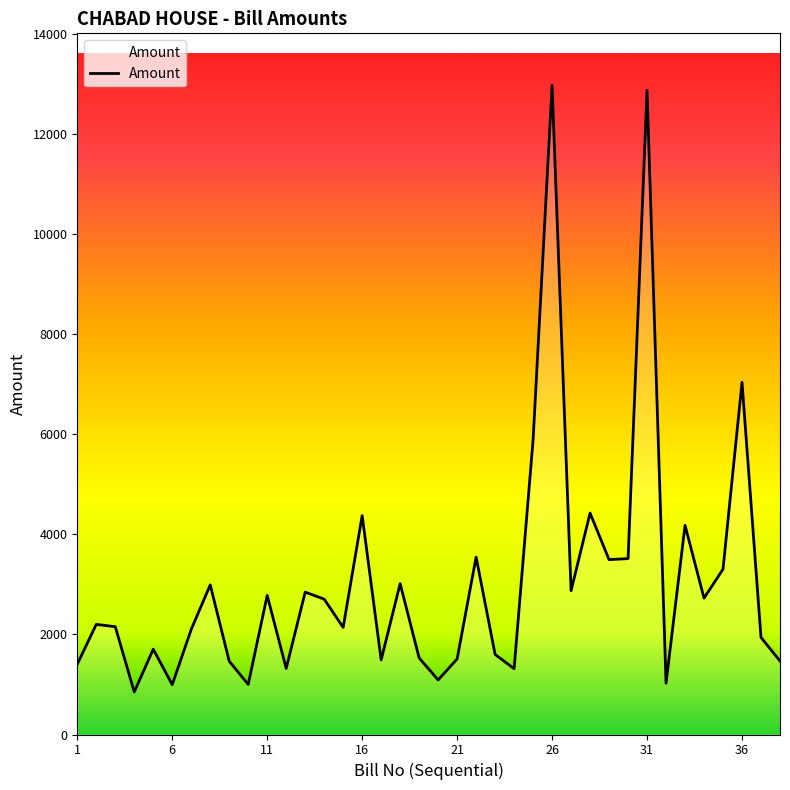

What is the greatest value displayed?

12975